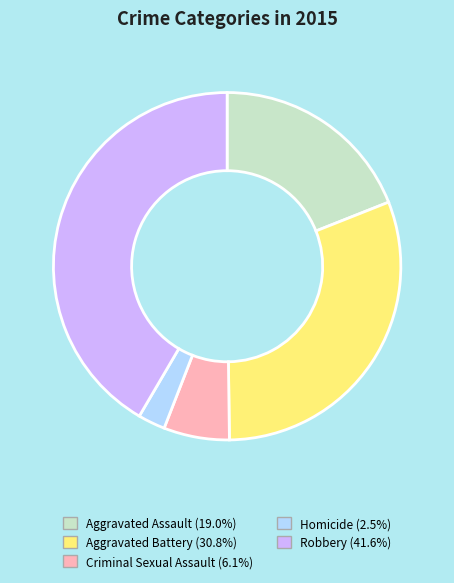

How many slices are in this pie chart?

5